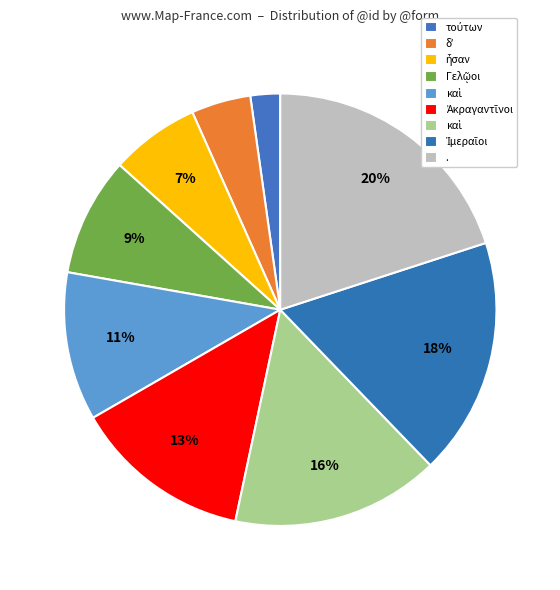

How many slices are in this pie chart?

9